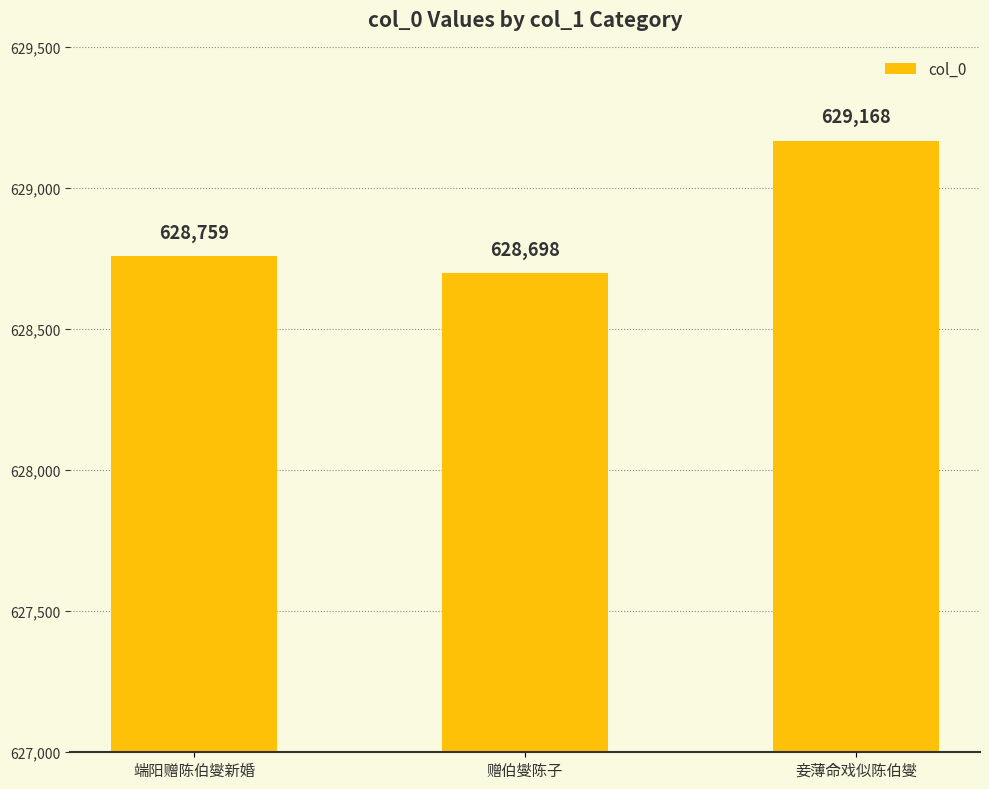

What is the sum of the values at 妾薄命戏似陈伯燮 and 端阳赠陈伯燮新婚?

1257927